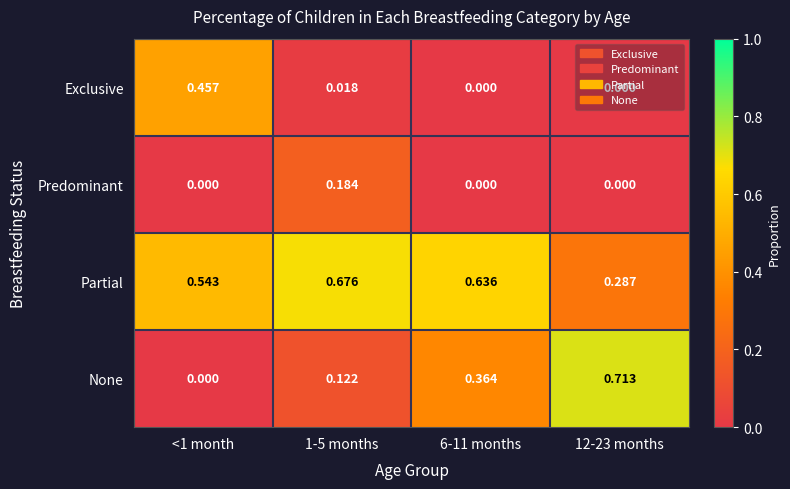

List the series in order of their peak value, highest first.

None, Partial, Exclusive, Predominant